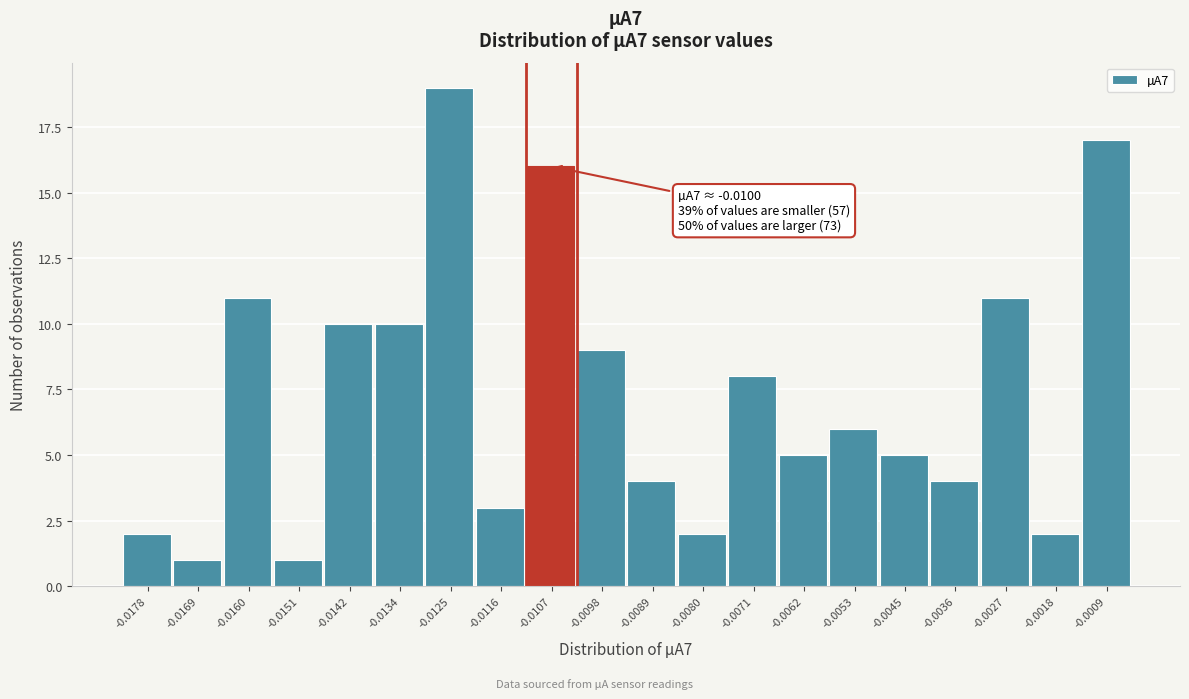

Reading left to right, extract all data points from this chart.

-0.0178=2	-0.0169=1	-0.0160=11	-0.0151=1	-0.0142=10	-0.0134=10	-0.0125=19	-0.0116=3	-0.0107=16	-0.0098=9	-0.0089=4	-0.0080=2	-0.0071=8	-0.0062=5	-0.0053=6	-0.0045=5	-0.0036=4	-0.0027=11	-0.0018=2	-0.0009=17